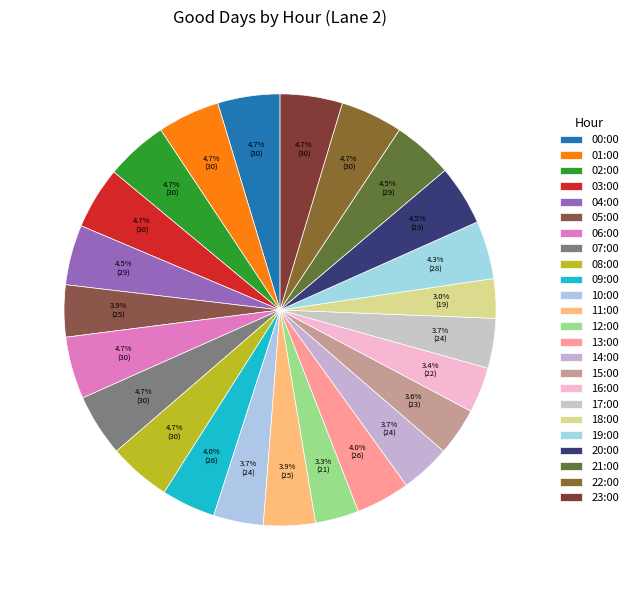

Does 08:00 account for over 50% of the chart?

No